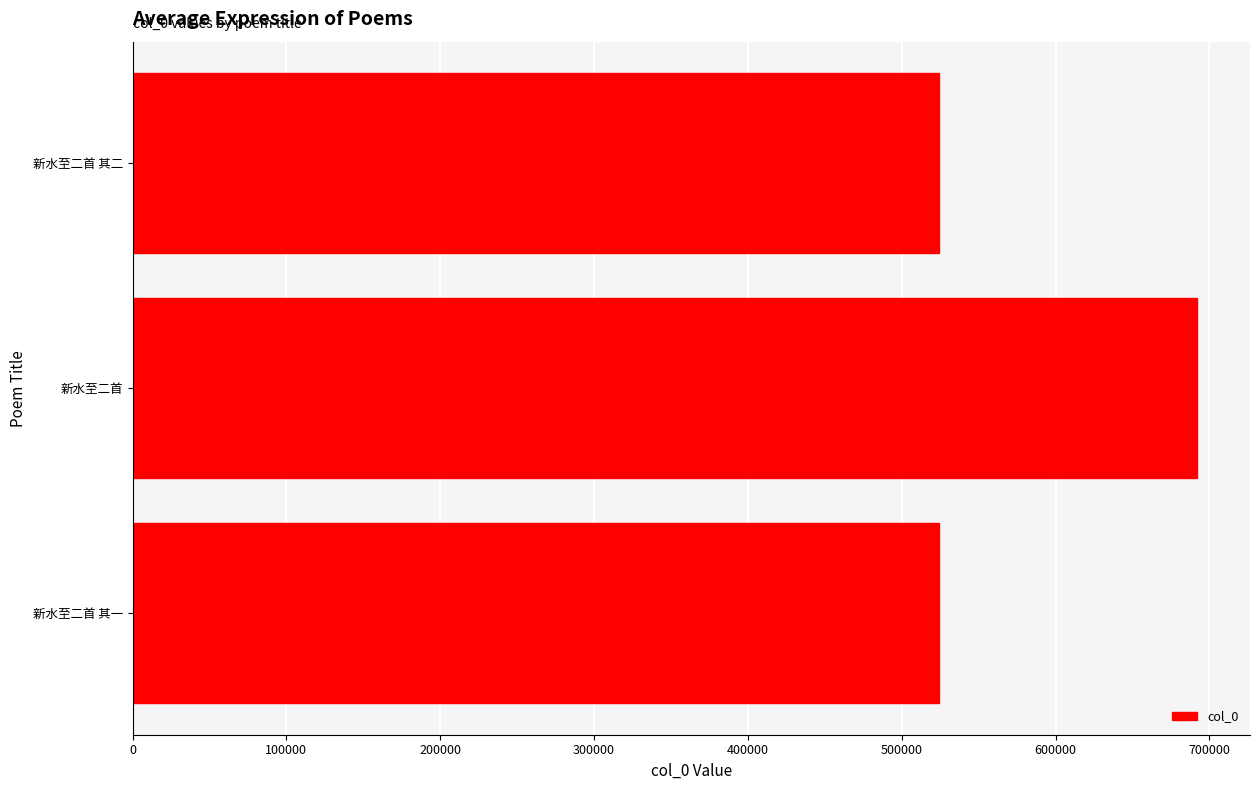

What is the maximum value shown in the chart?

691796